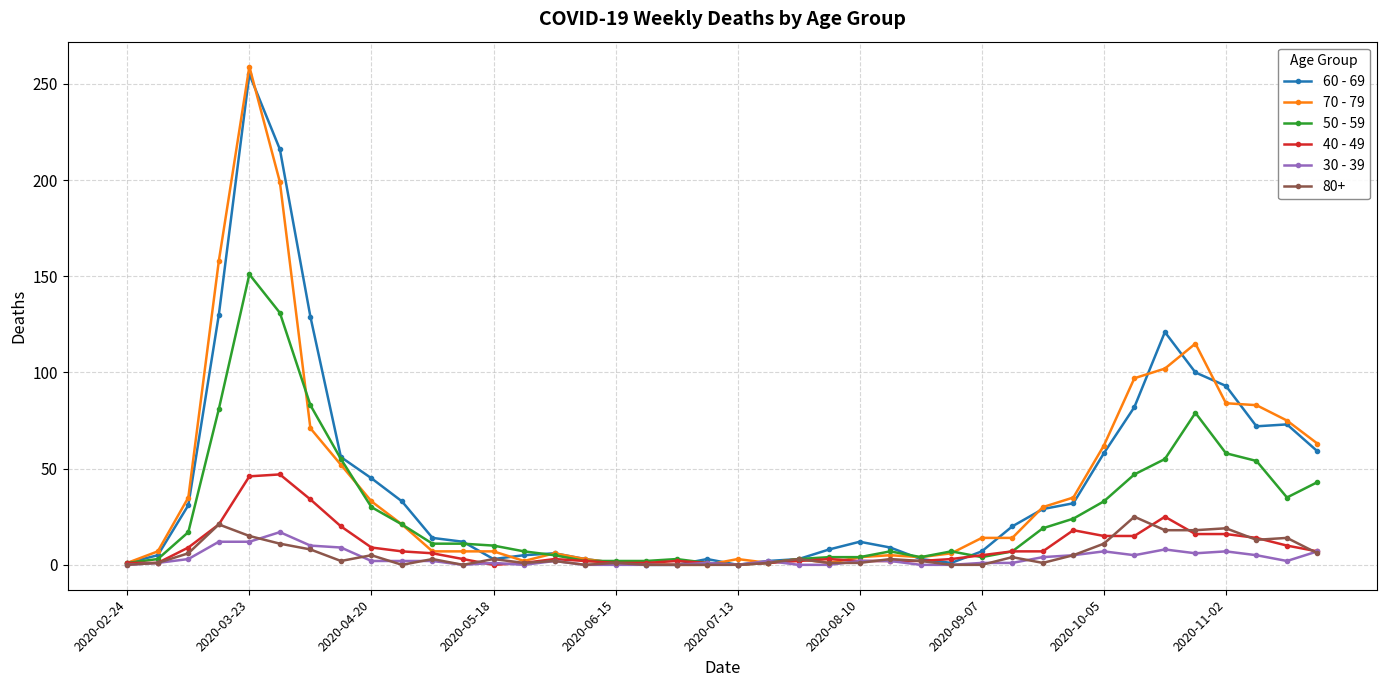

Which series has the largest range (max minus min)?

70 - 79